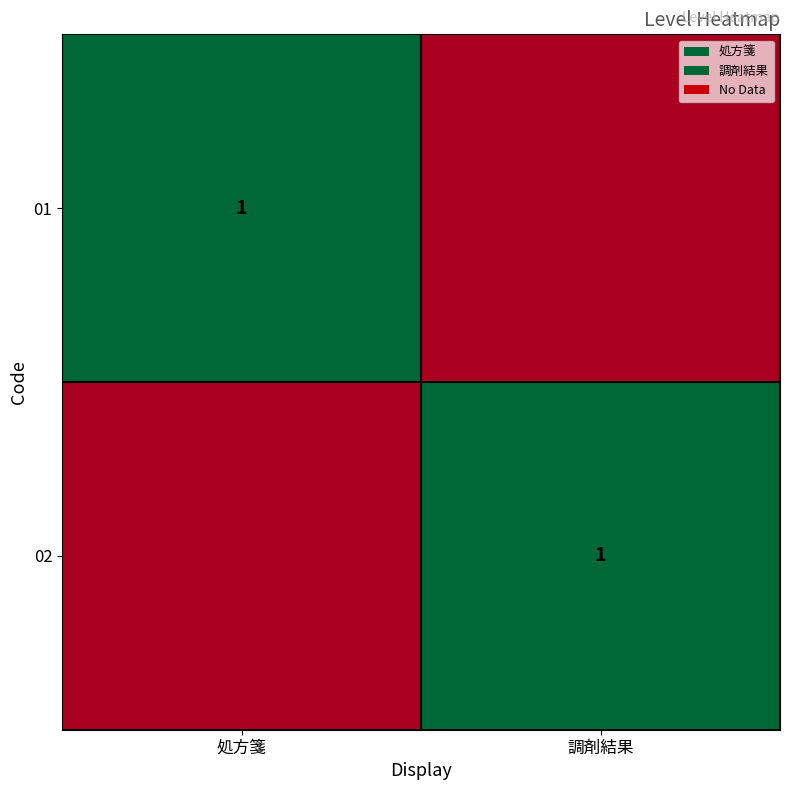

How many distinct data groups are displayed?

2